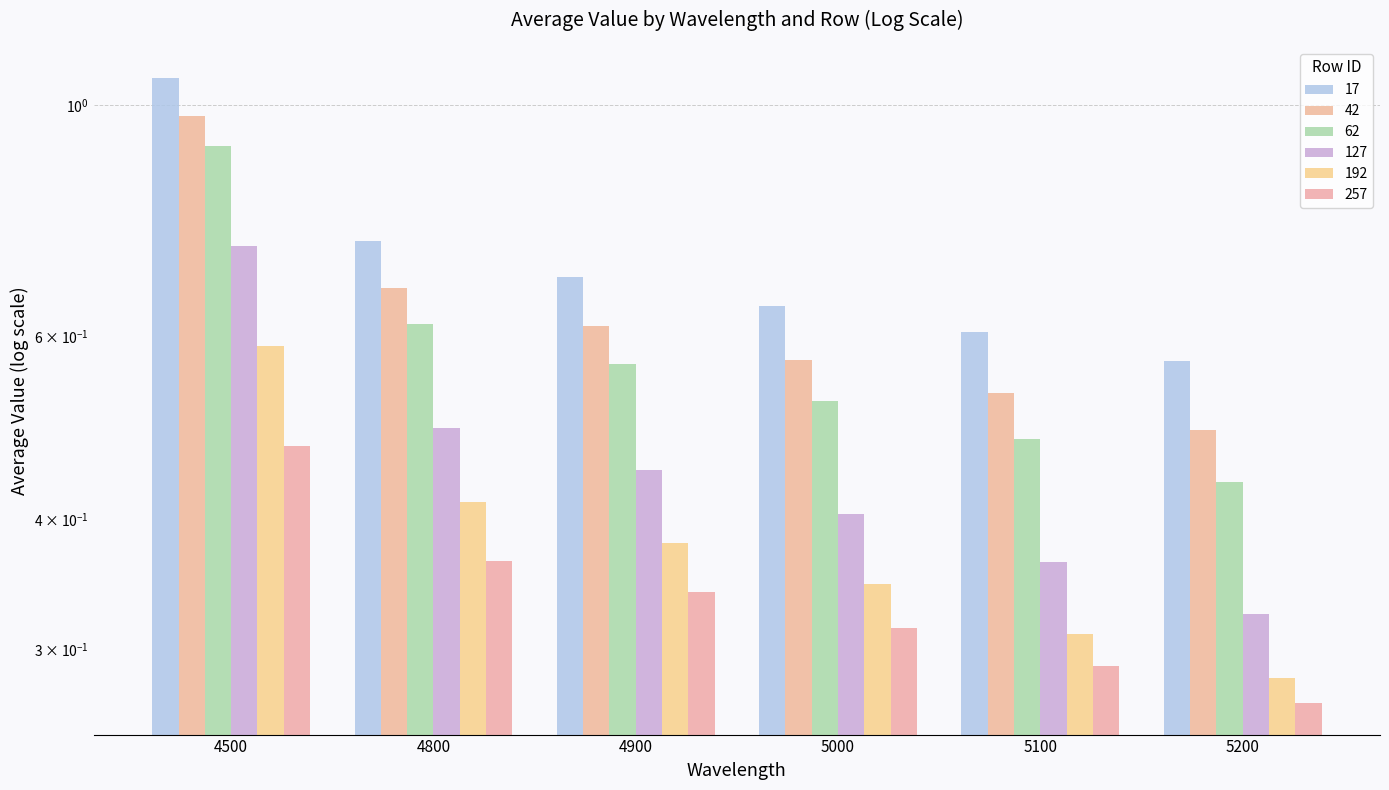

The 127 series shows 0.4 at 5100. True or false?

True